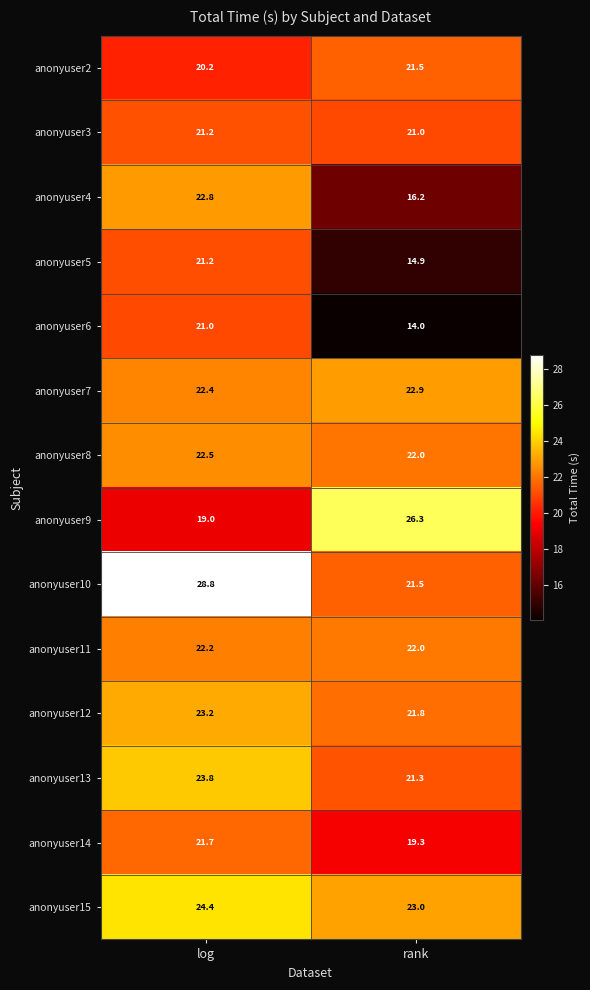

What is the spread (max minus min) of values at log?

9.8